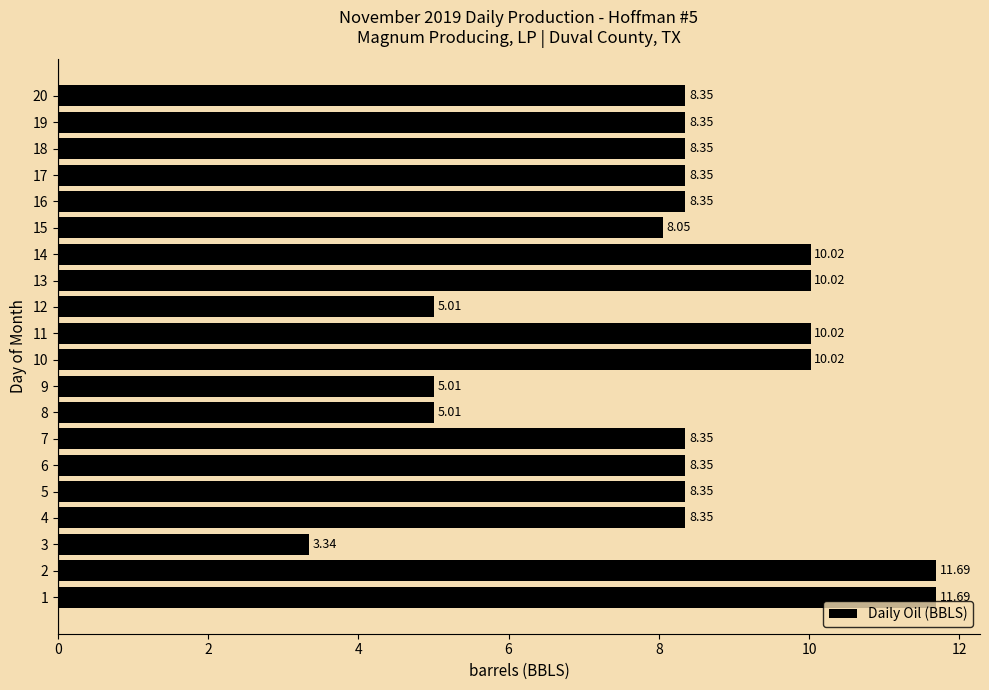

Approximately how many times larger is the value at 20 compared to 2?

0.7